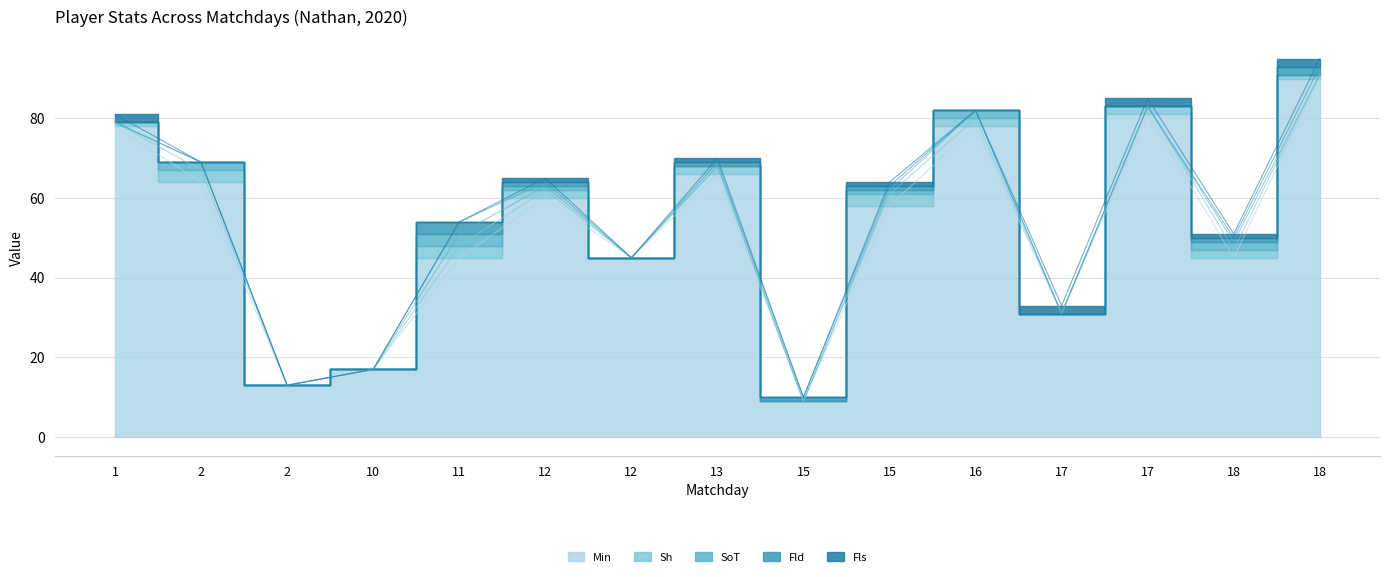

Reading right to left, transcribe all the data shown in this chart.

Min: 18=90	18=45	17=81	17=31	16=78	15=58	15=9	13=66	12=45	12=60	11=45	10=17	2=13	2=64	1=78
Sh: 18=1	18=2	17=2	17=0	16=2	15=3	15=0	13=2	12=0	12=2	11=3	10=0	2=0	2=3	1=1
SoT: 18=0	18=2	17=0	17=0	16=2	15=1	15=0	13=0	12=0	12=1	11=3	10=0	2=0	2=2	1=0
Fld: 18=2	18=1	17=0	17=0	16=0	15=1	15=1	13=1	12=0	12=1	11=3	10=0	2=0	2=0	1=0
Fls: 18=2	18=1	17=2	17=2	16=0	15=1	15=0	13=1	12=0	12=1	11=0	10=0	2=0	2=0	1=2